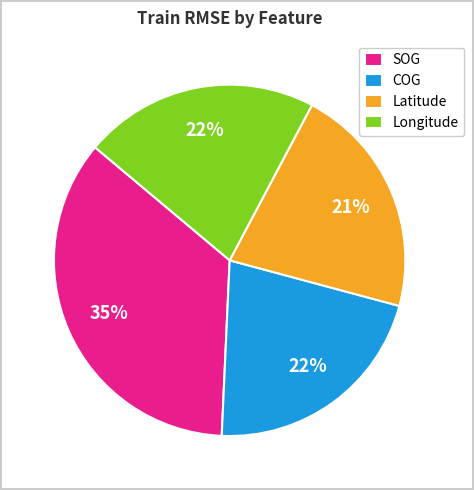

What is the largest slice in the pie chart?

SOG